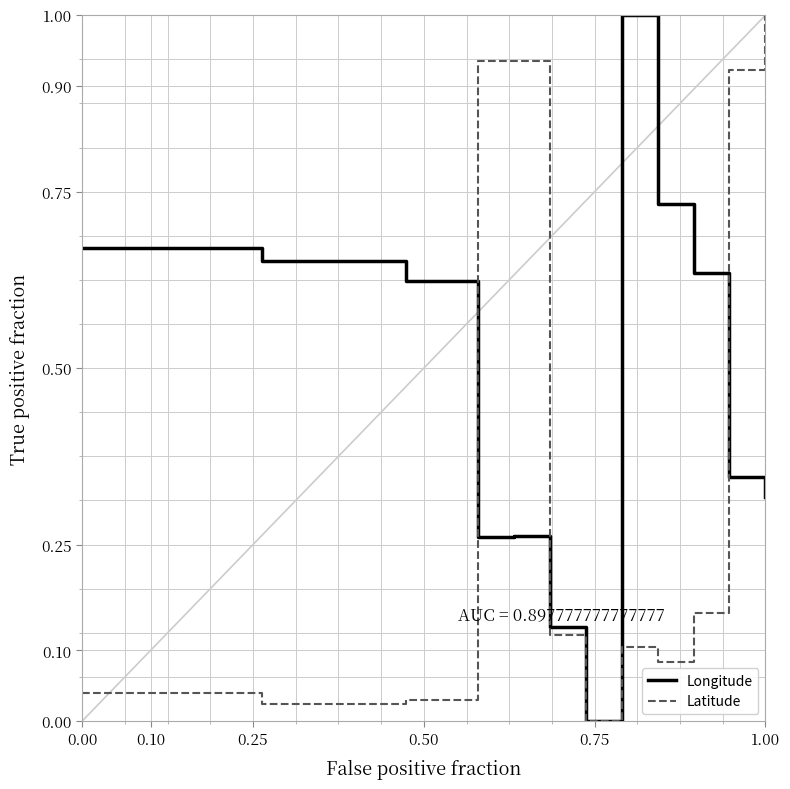

Rank the series by their average value, from lowest to highest.

Latitude, Longitude